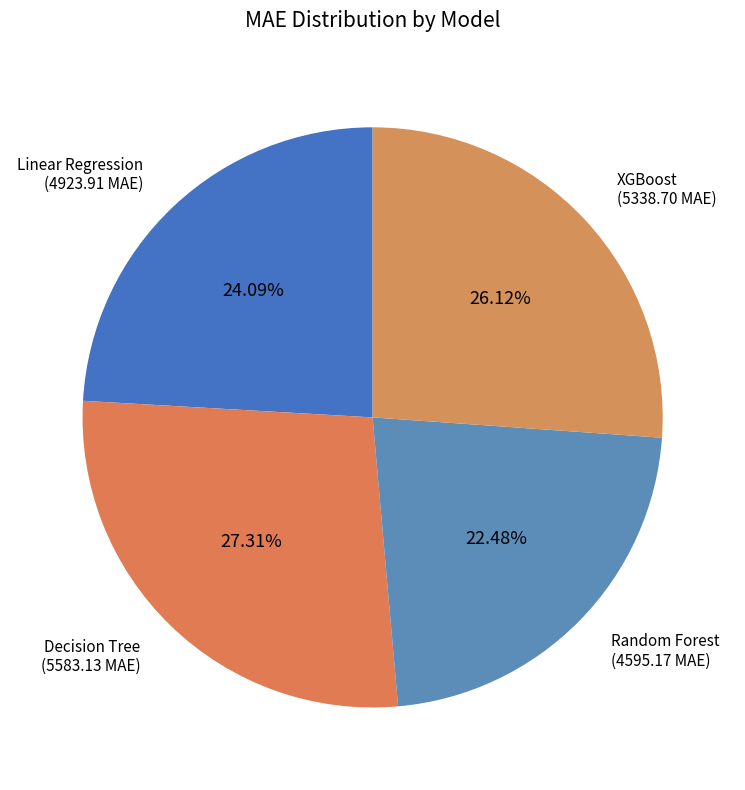

Rank the categories by value from lowest to highest.

Random Forest, Linear Regression, XGBoost, Decision Tree